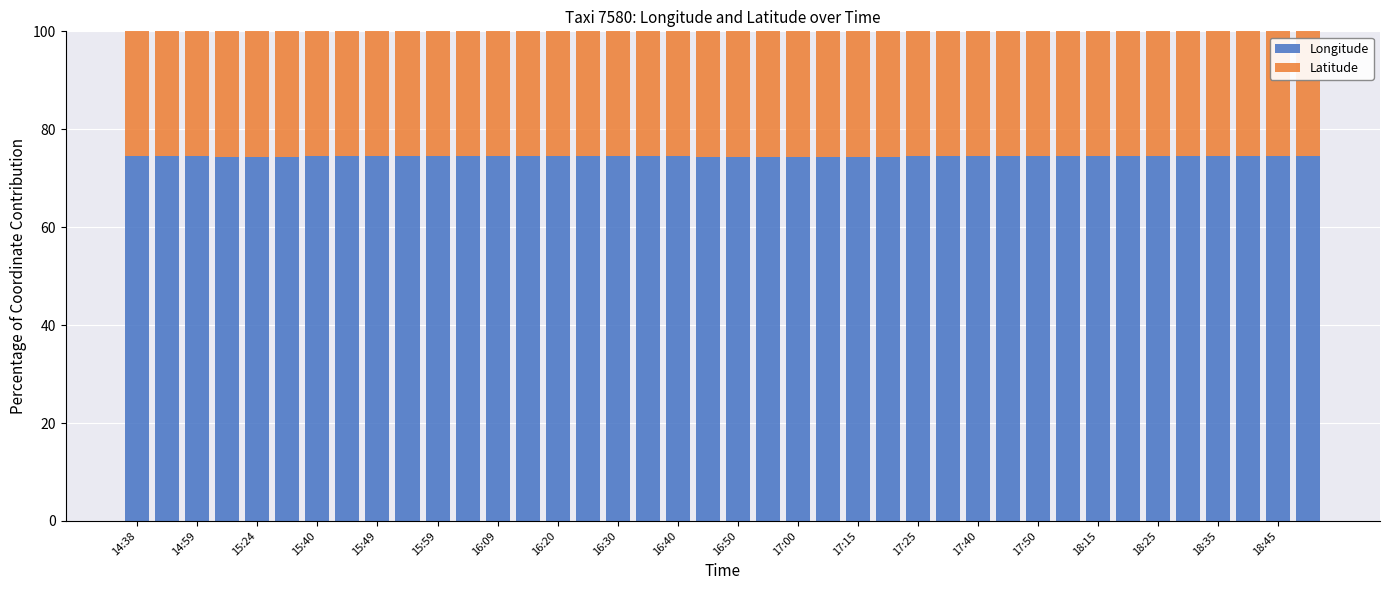

Count the number of data series in this chart.

2